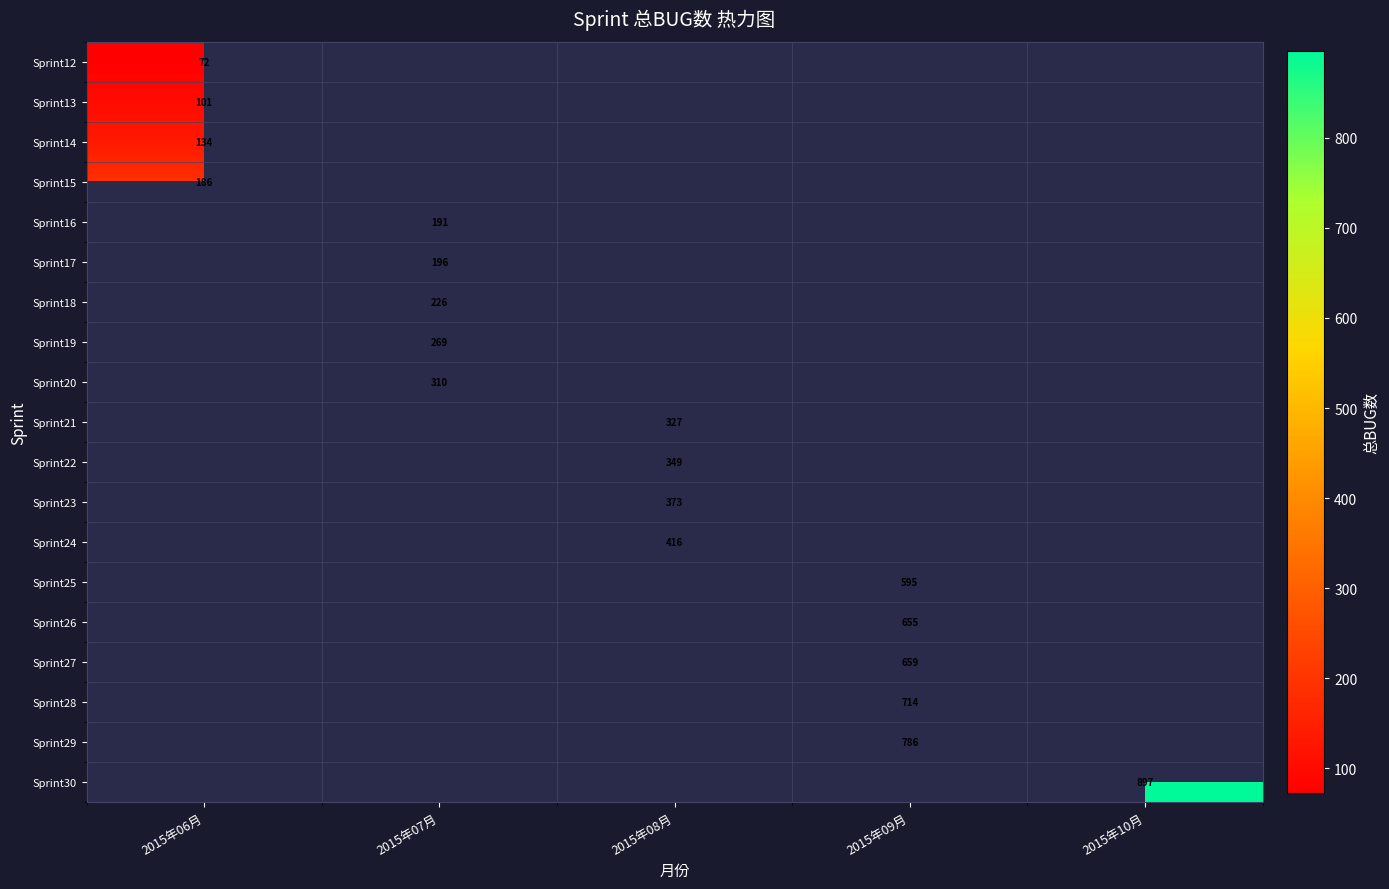

True or false: Sprint28 has a value of 714 at 2015年09月.

True